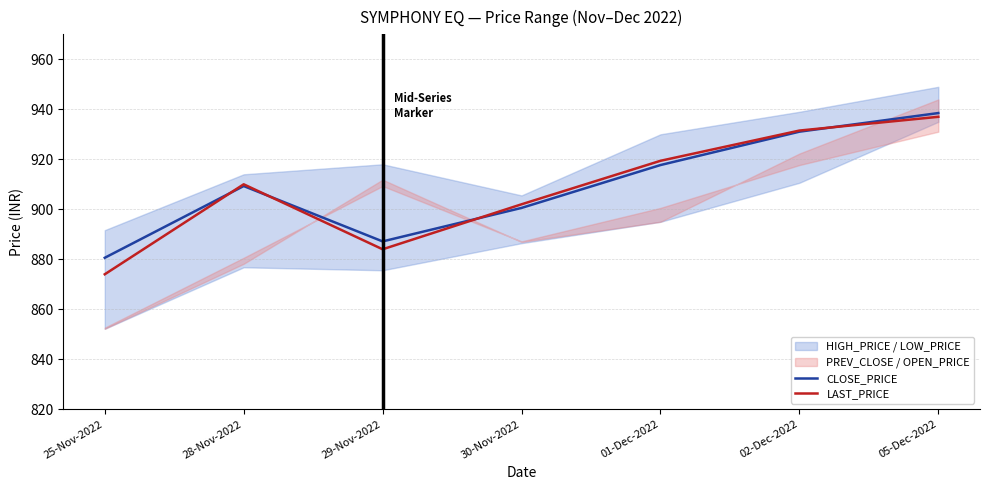

What is the difference between the CLOSE_PRICE values at 28-Nov-2022 and 25-Nov-2022?

28.7